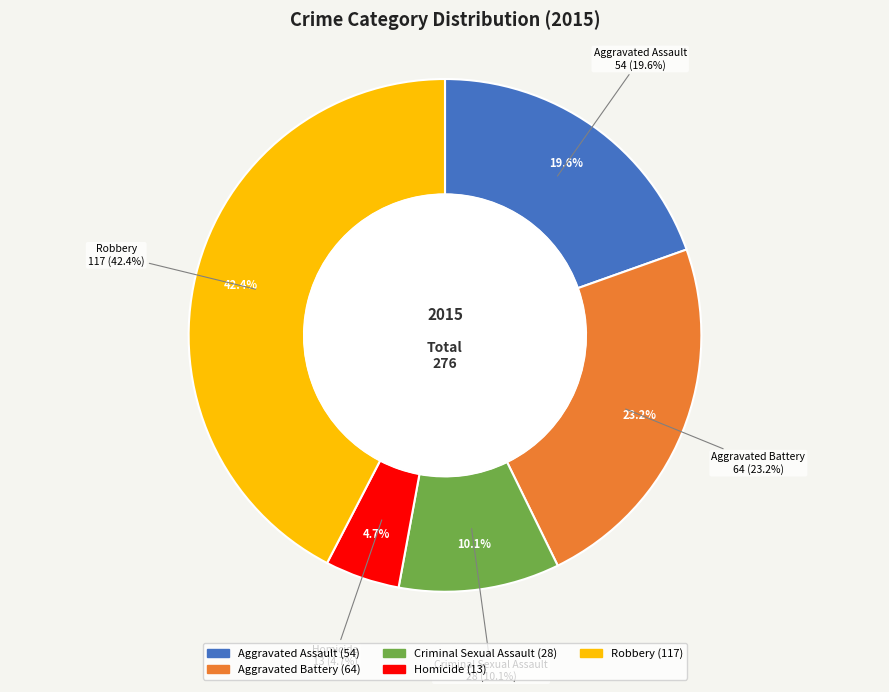

The Homicide slice represents 5% of the pie. True or false?

True